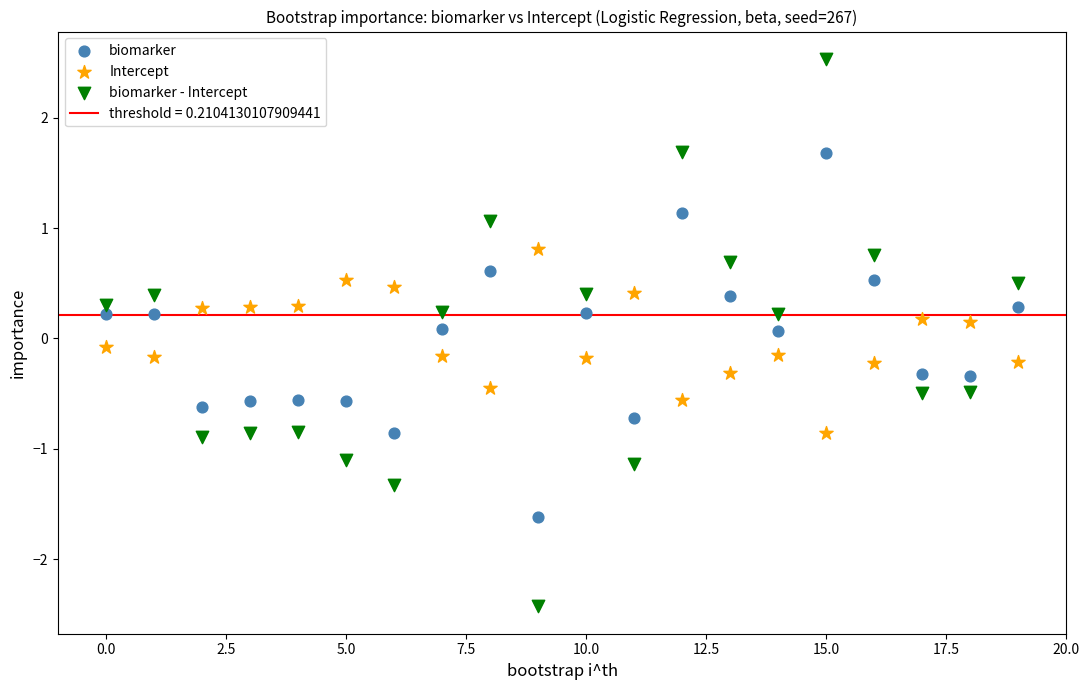

Across all data points, what is the range of Y values (max minus min)?

5.0